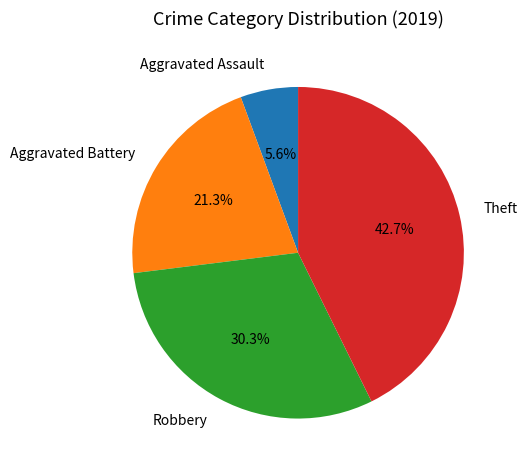

Rank the categories by value from highest to lowest.

Theft, Robbery, Aggravated Battery, Aggravated Assault